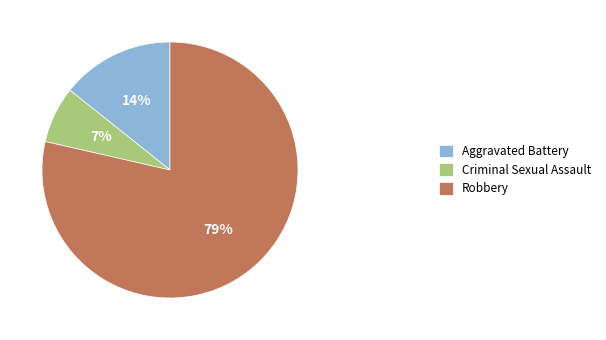

Which category has the biggest portion of the pie?

Robbery